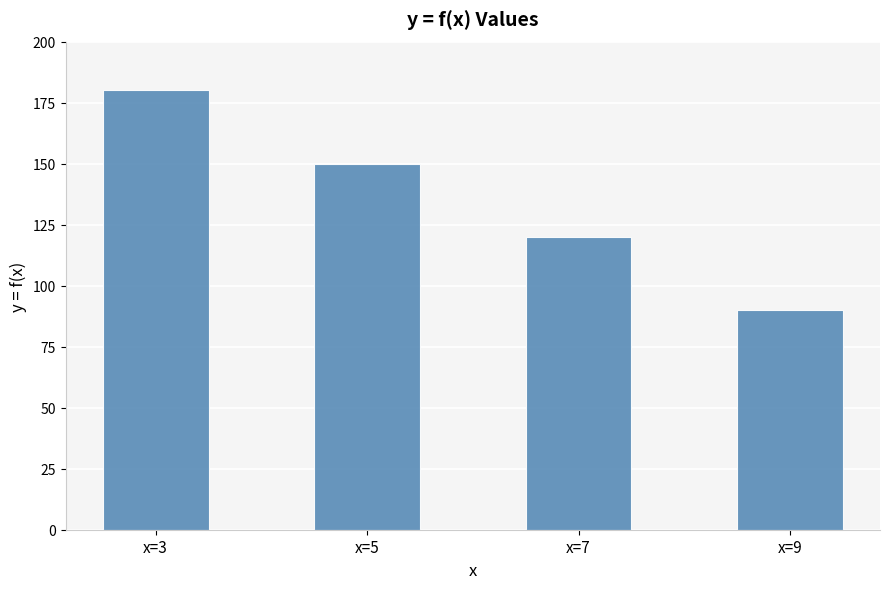

How many categories are shown in the chart?

4